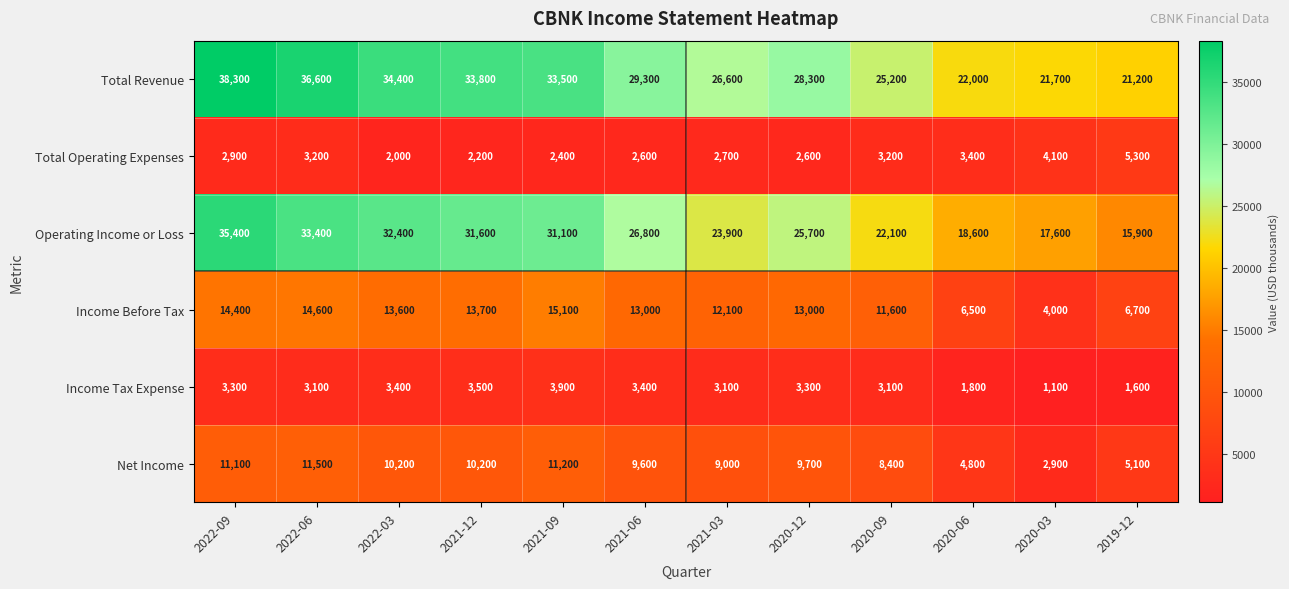

Where is Net Income nearest to the value 7200?

2020-09